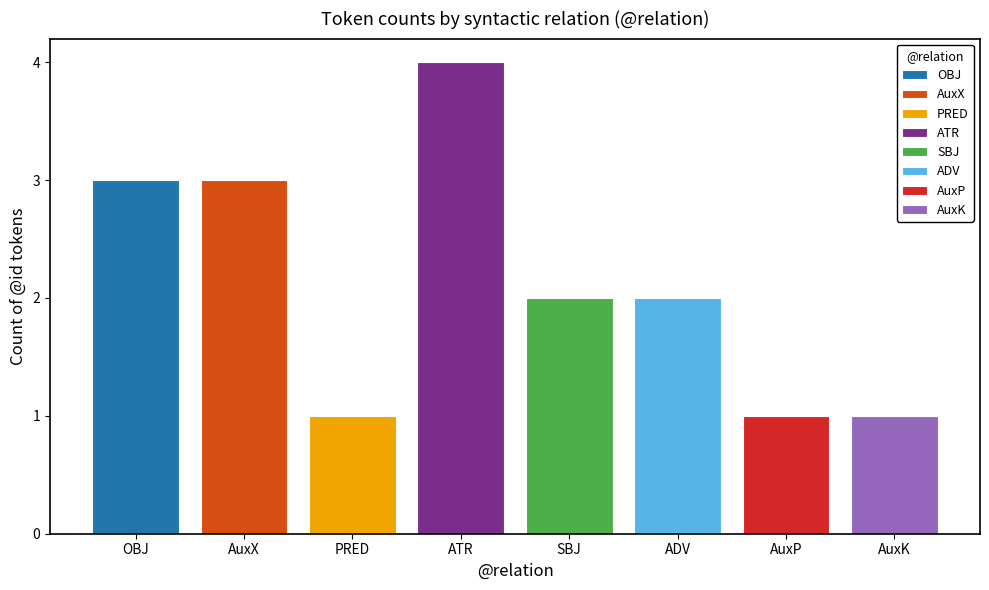

What is the greatest value displayed?

4